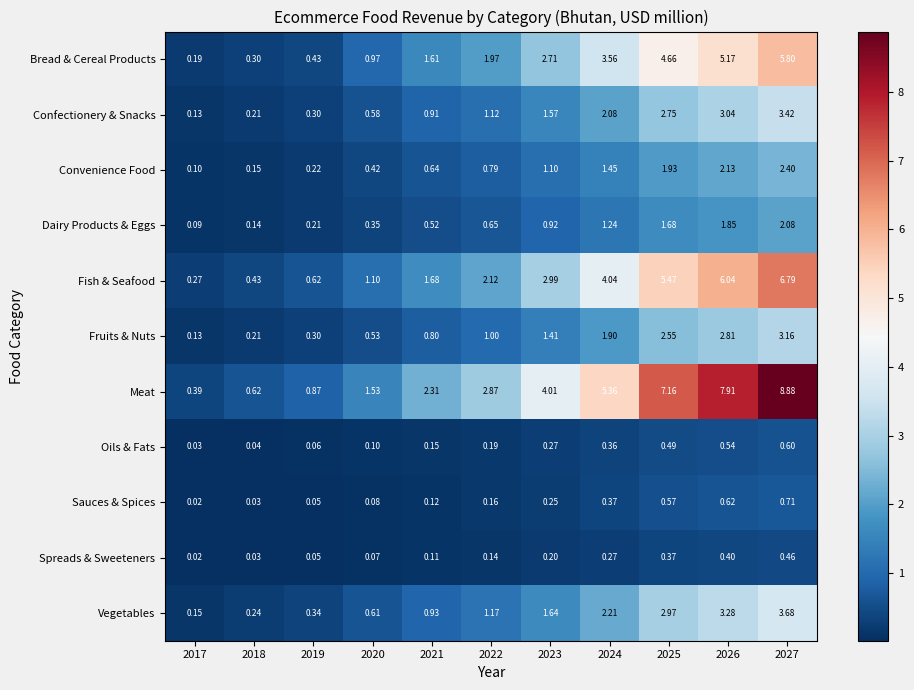

Which series has the largest total across all categories?

Meat